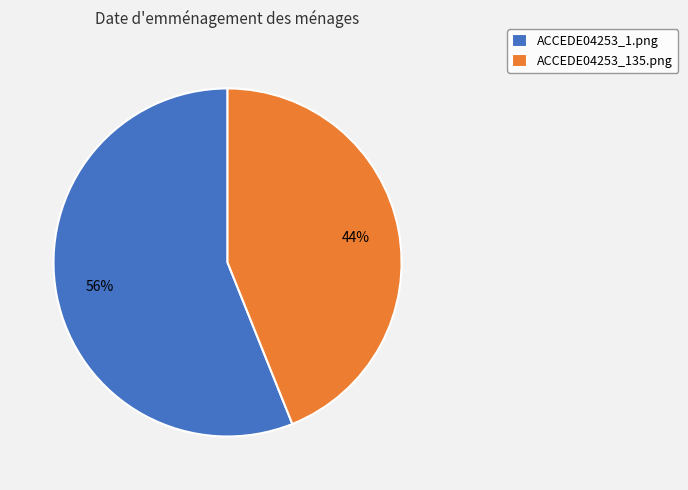

Is it true that ACCEDE04253_135.png is 37% of the pie?

False